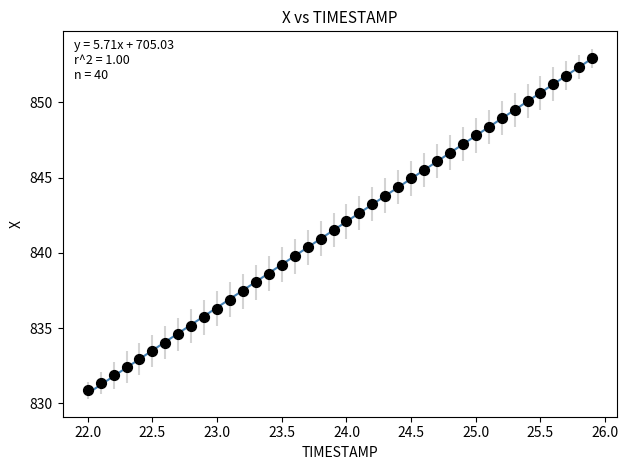

What is the range of Y values (max minus min)?

22.1